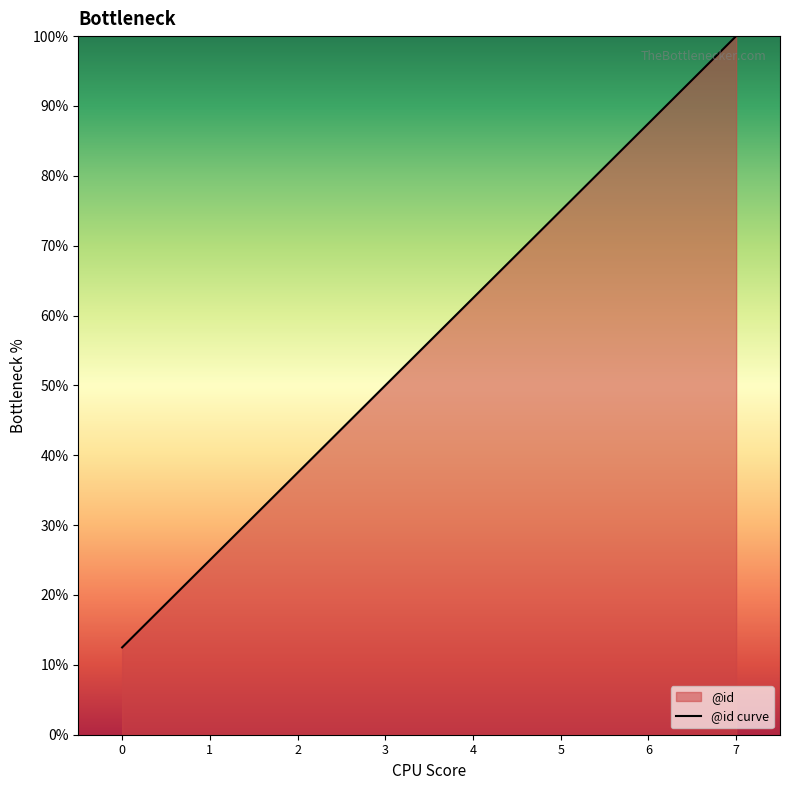

Reading left to right, what are all the values shown in this chart?

12.5	25.0	37.5	50.0	62.5	75.0	87.5	100.0